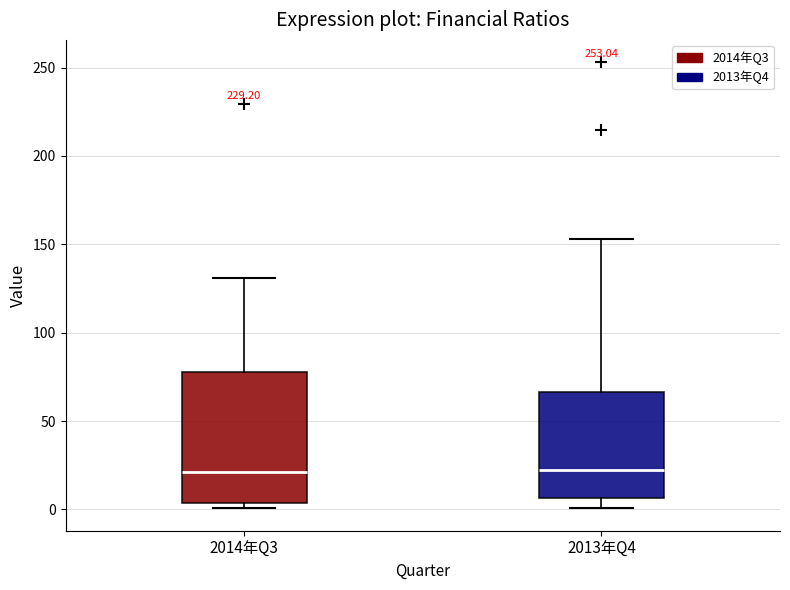

Reading left to right, transcribe this box plot: for each box, give where its median line is, the range the box spans, and where its two whiskers end, as read against the y-axis. The values are not printed on the chart, so give them approximately, as read against the axis.

2014年Q3: median 20, box 5 to 80, whiskers 0 to 130
2013年Q4: median 25, box 5 to 65, whiskers 0 to 155